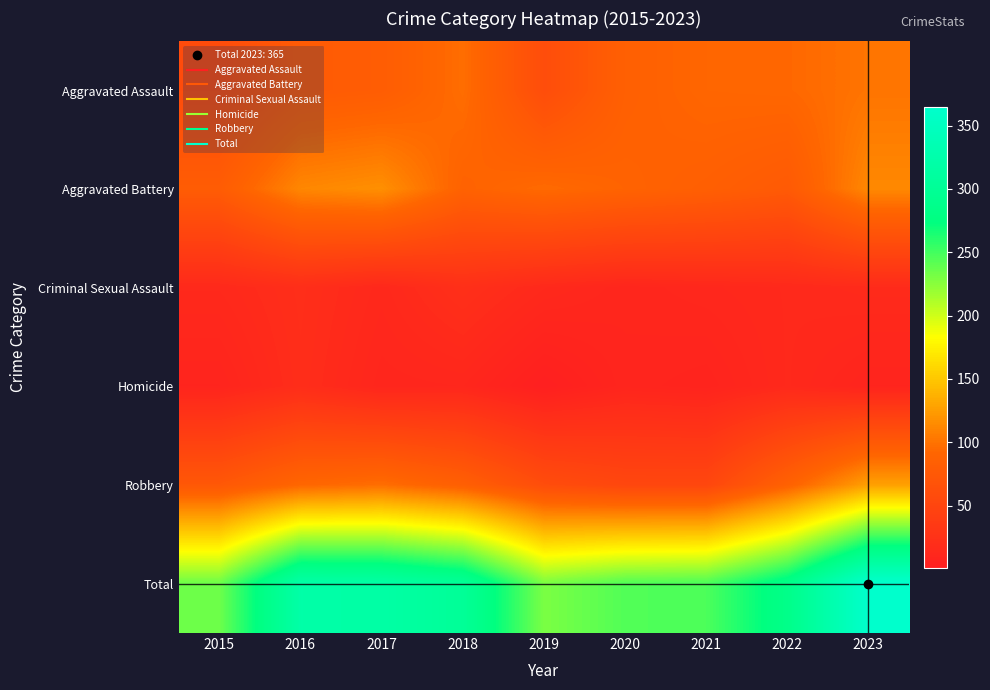

Reading right to left, list all the values displayed in this chart.

Aggravated Assault: 2023=101	2022=93	2021=92	2020=85	2019=60	2018=97	2017=81	2016=78	2015=59
Aggravated Battery: 2023=113	2022=77	2021=84	2020=89	2019=95	2018=88	2017=117	2016=112	2015=80
Criminal Sexual Assault: 2023=16	2022=14	2021=12	2020=10	2019=14	2018=22	2017=13	2016=20	2015=14
Homicide: 2023=8	2022=14	2021=7	2020=9	2019=1	2018=11	2017=10	2016=19	2015=8
Robbery: 2023=127	2022=87	2021=52	2020=52	2019=60	2018=84	2017=97	2016=92	2015=74
Total: 2023=365	2022=285	2021=247	2020=245	2019=230	2018=302	2017=318	2016=321	2015=235